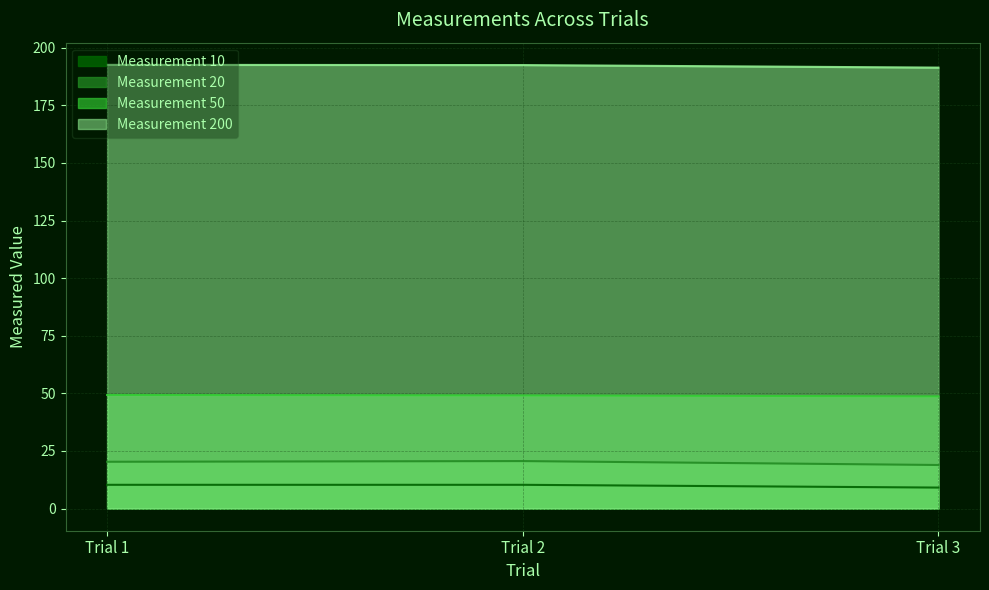

What value does the Measurement 10 series have at Trial 1?

10.3